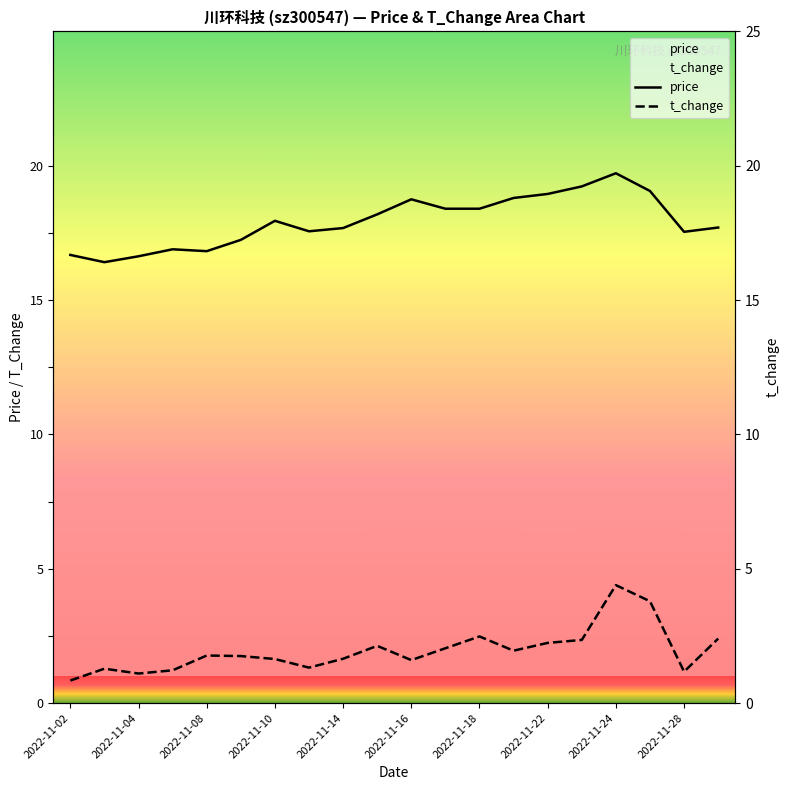

Rank the series by their average value, from lowest to highest.

t_change, price